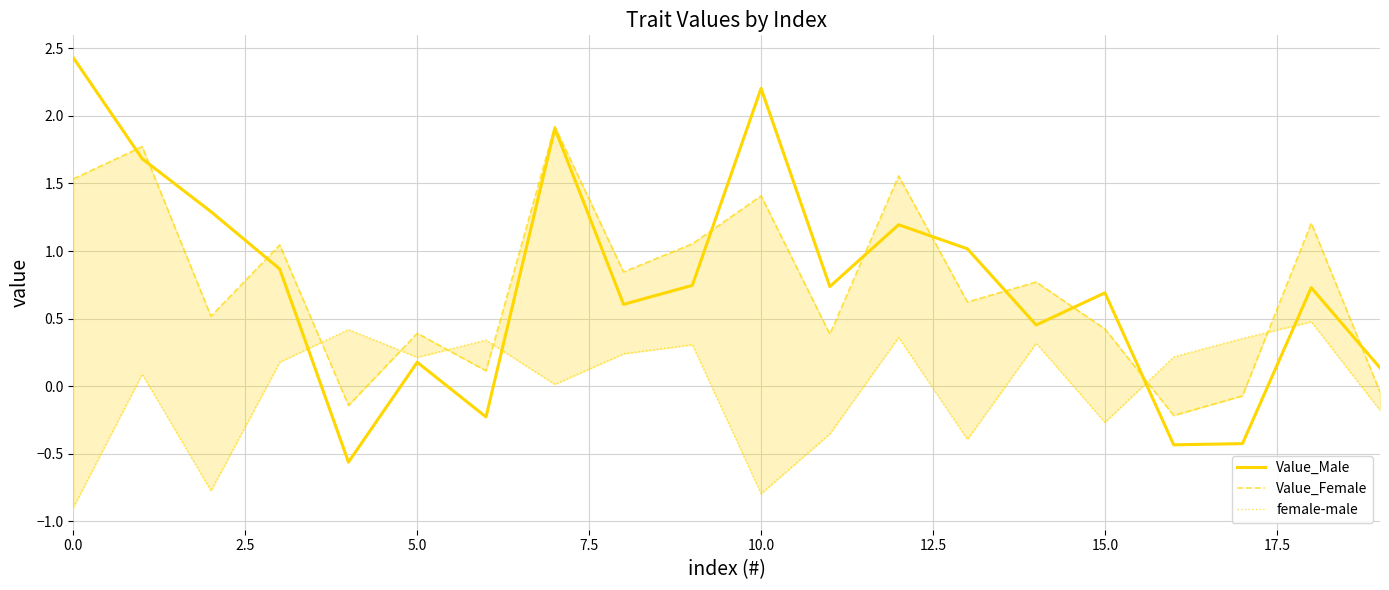

At 10, list the series in order from smallest to largest.

female-male, Value_Female, Value_Male